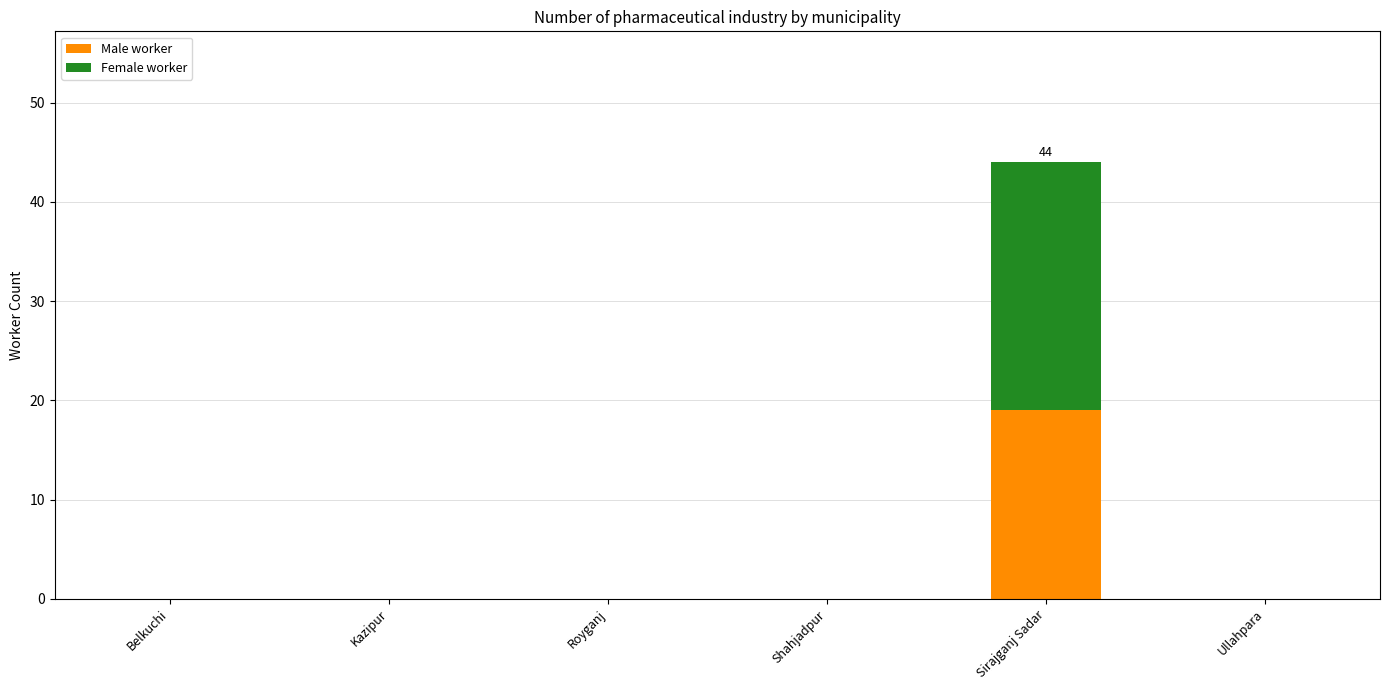

At which category is the sum across all series the highest?

Sirajganj Sadar